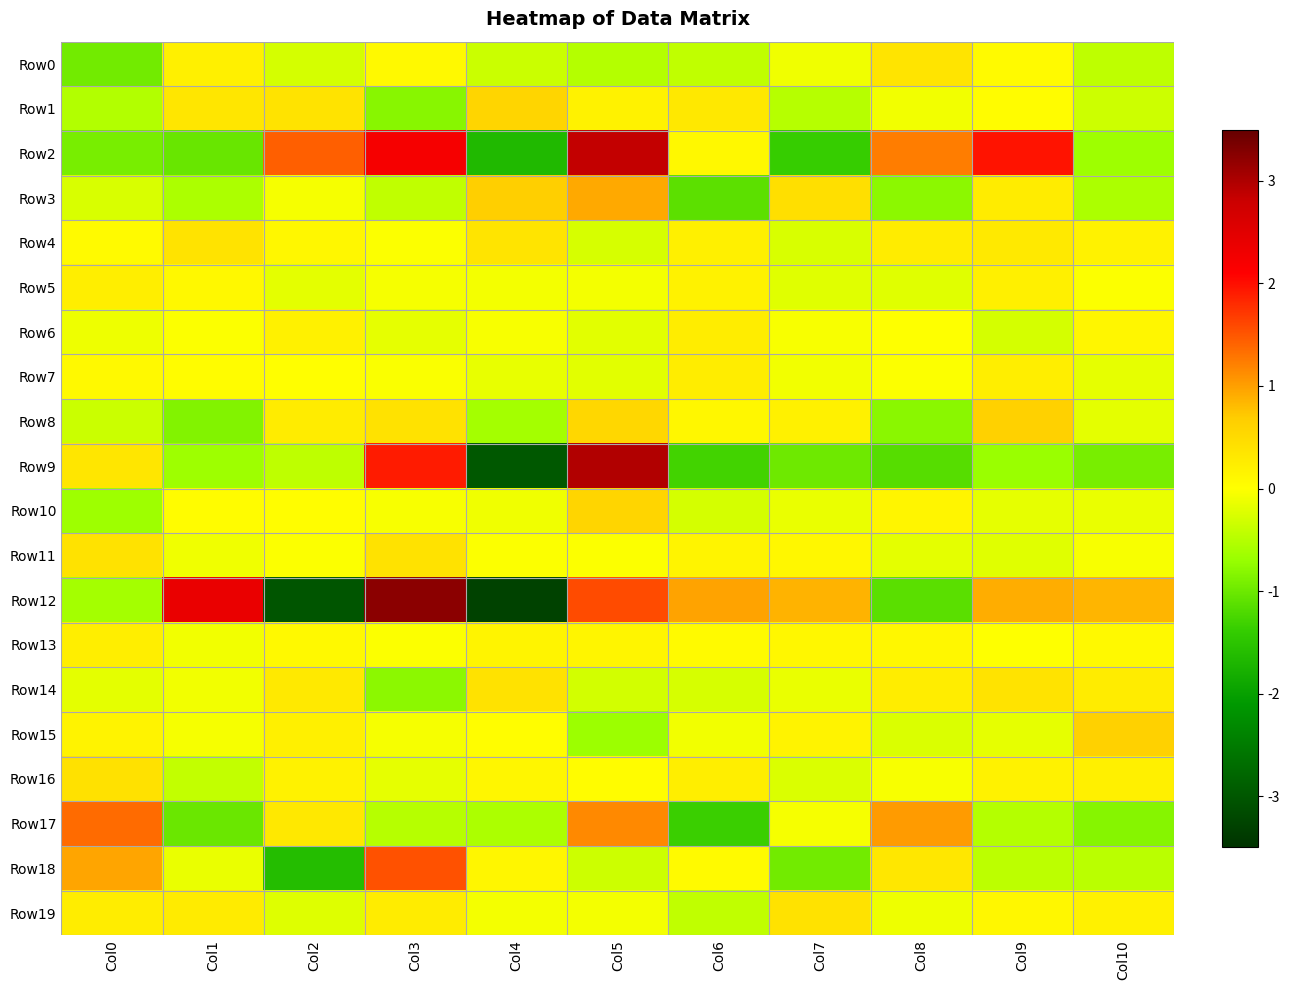

Count the number of categories in the chart.

11